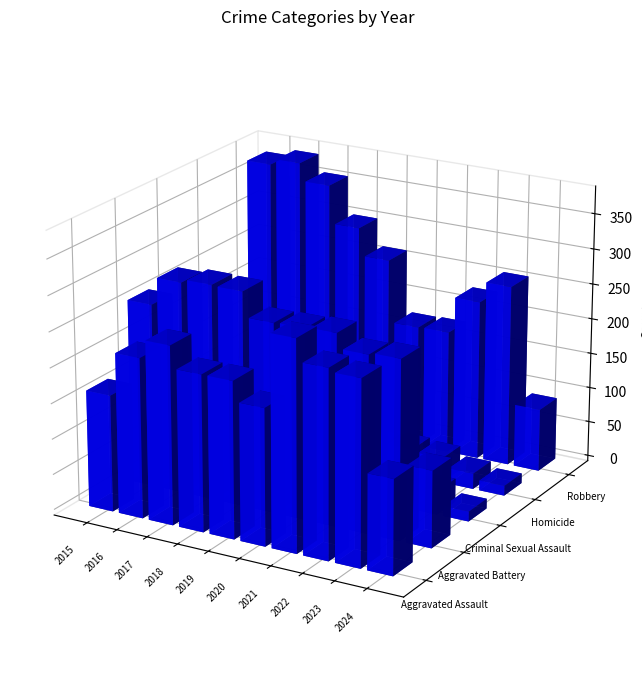

How many values in the Aggravated Battery series are below 268?

5